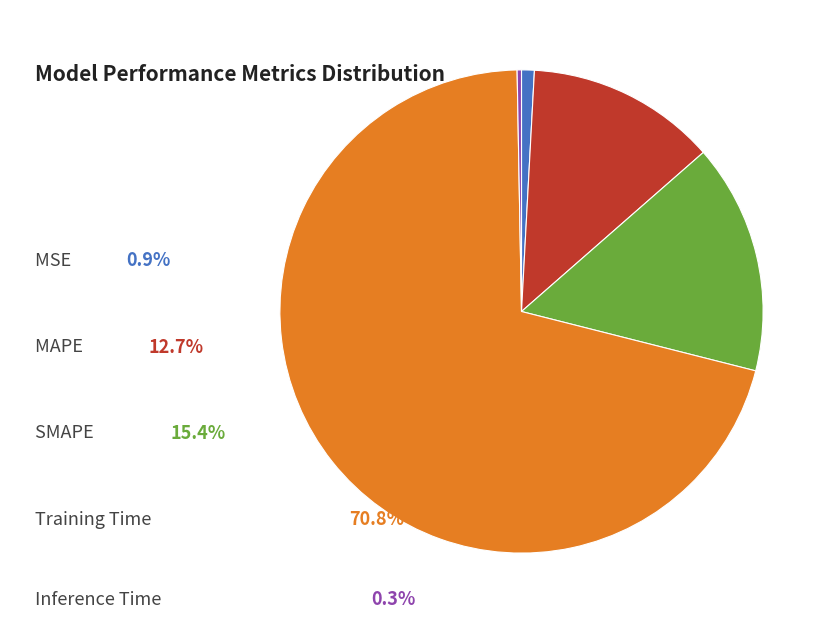

Is there a majority slice in this chart?

Yes